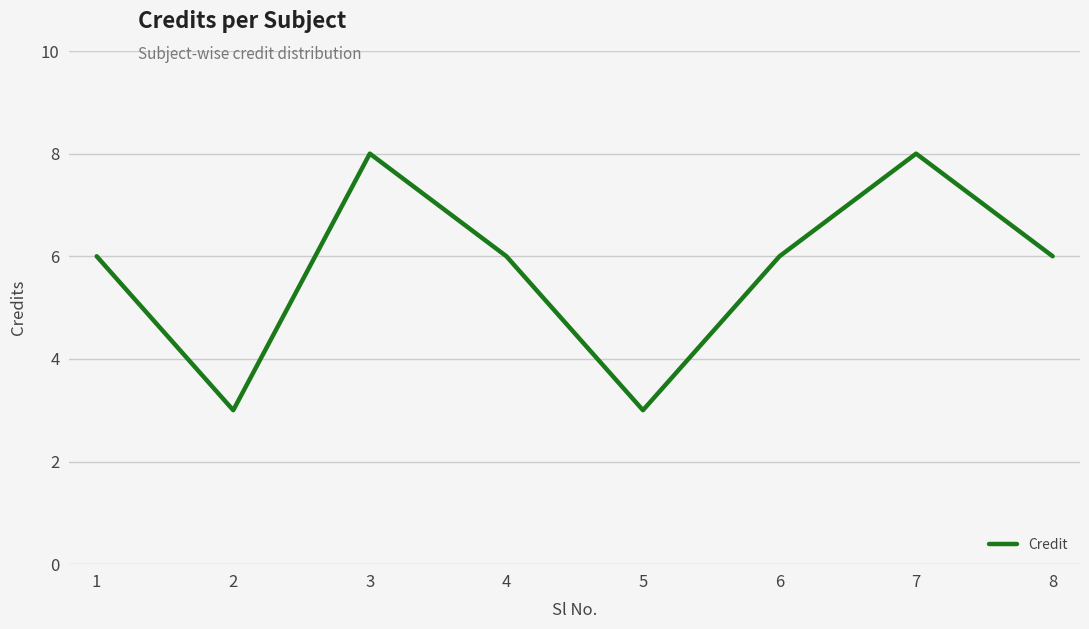

Between 4 and 7, which is larger?

7